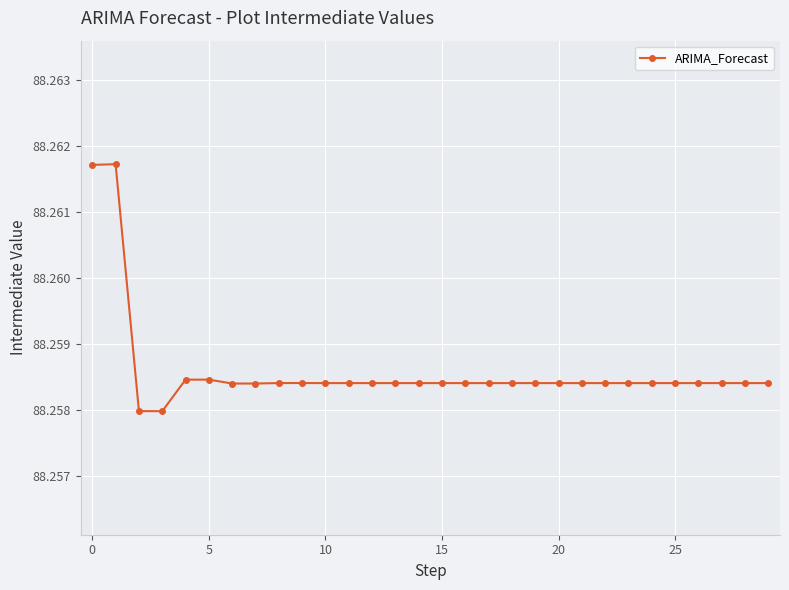

How many values are between 88 and 89?

30